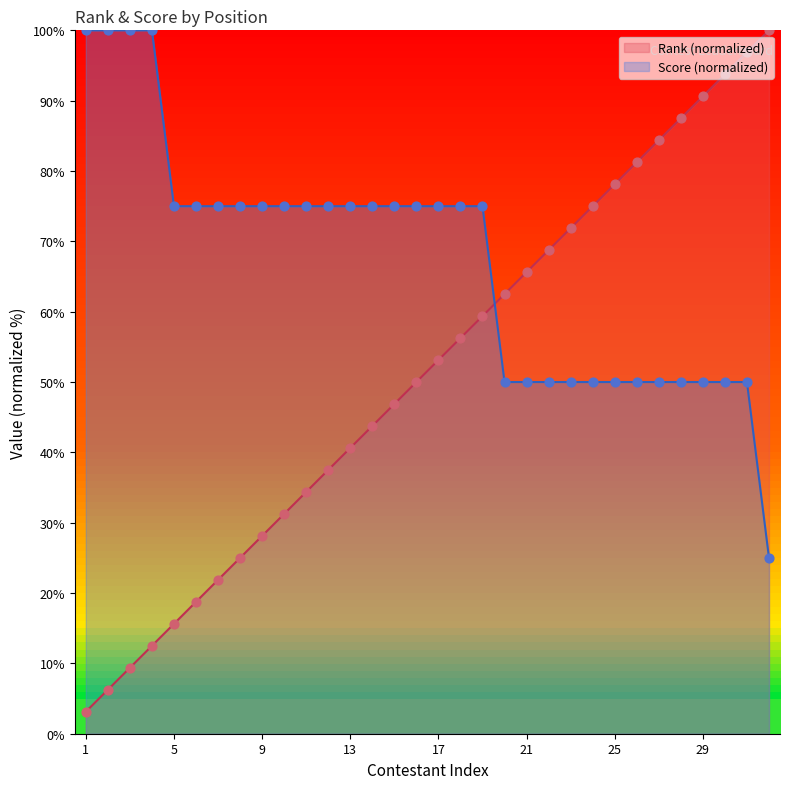

Which series reaches the minimum Y coordinate?

Rank